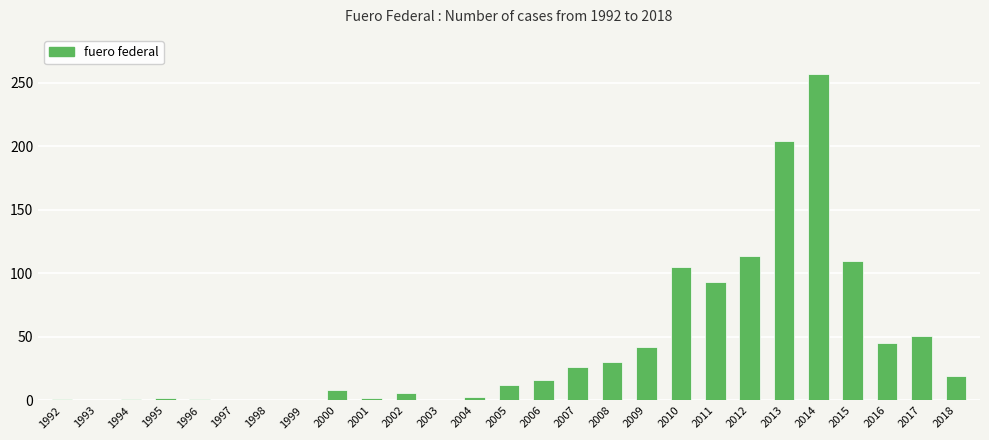

Between 2014 and 2016, which is larger?

2014